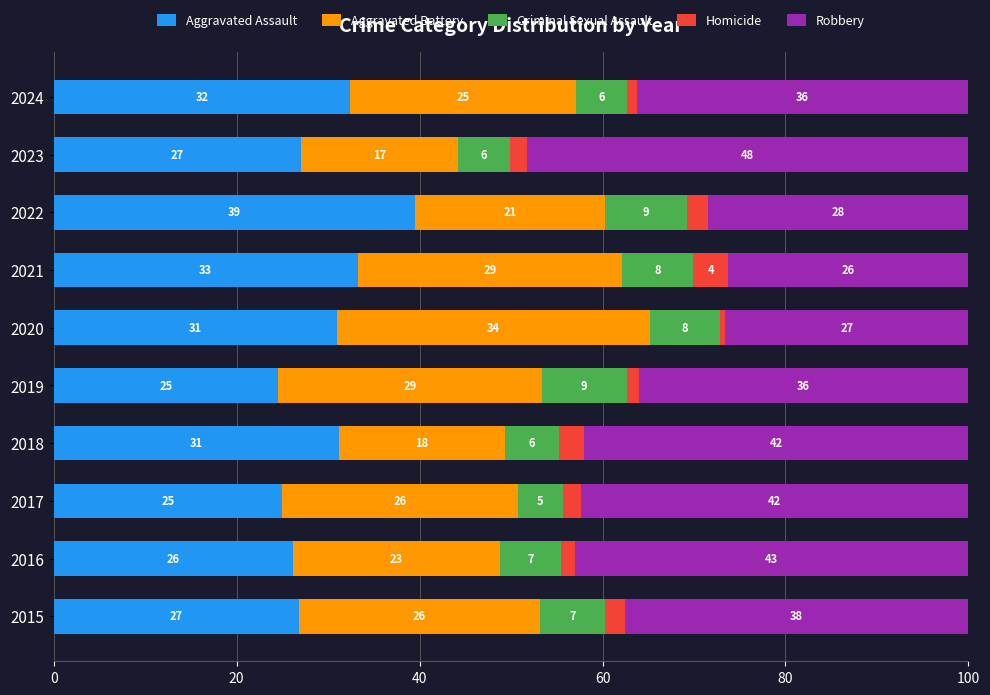

Which category has the highest value in the Aggravated Assault series?

2022